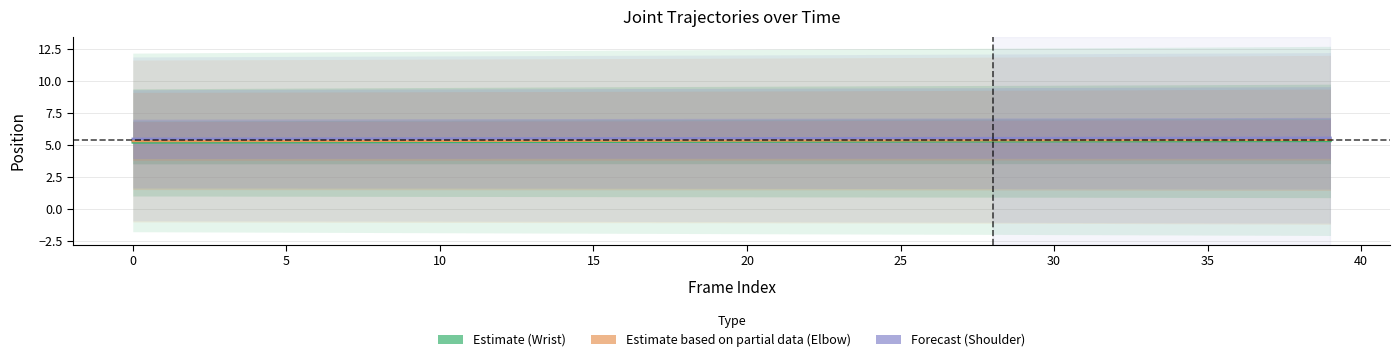

What is the highest value of the Estimate series?

5.3